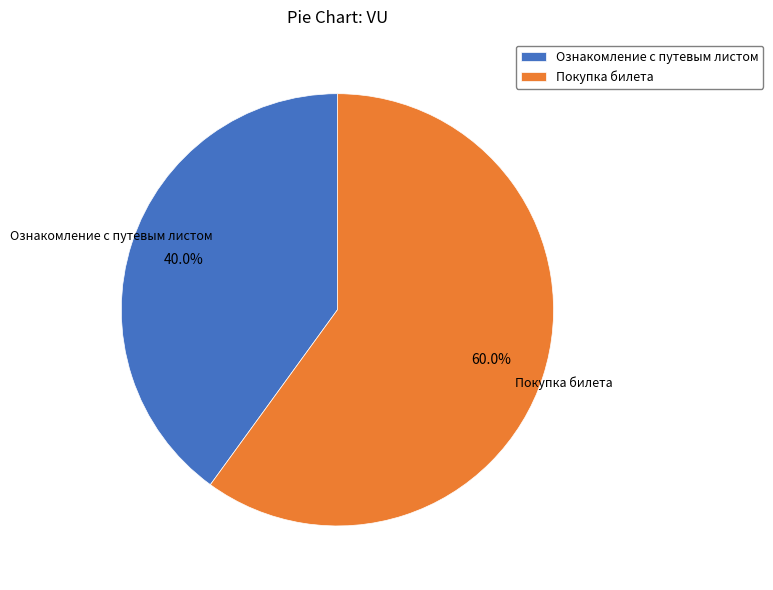

Which slice represents more than half of the pie?

Покупка билета